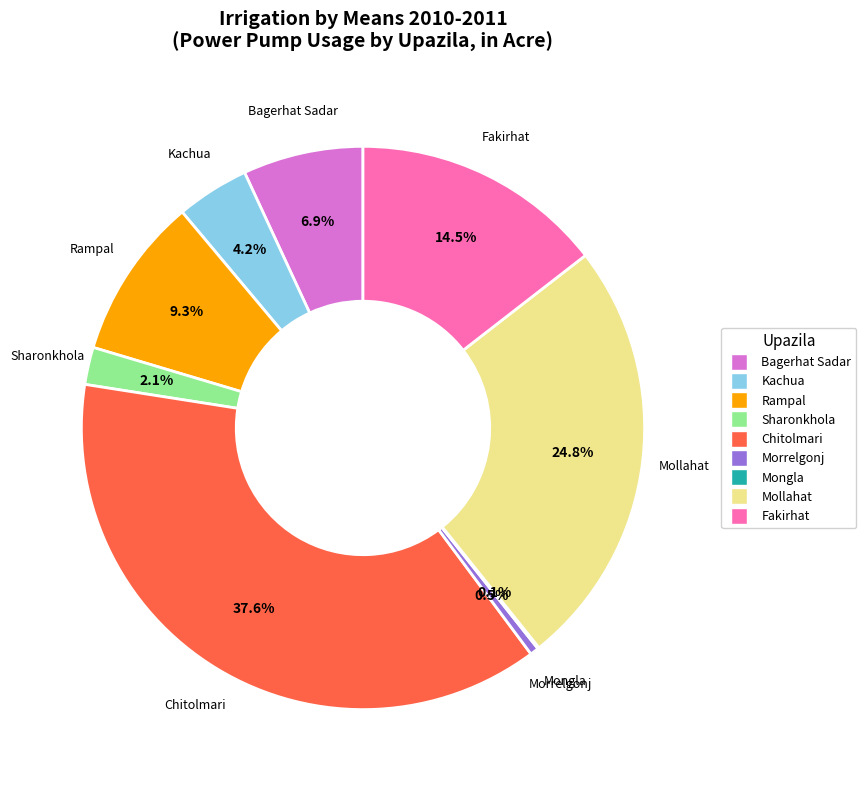

What is the largest slice in the pie chart?

Chitolmari